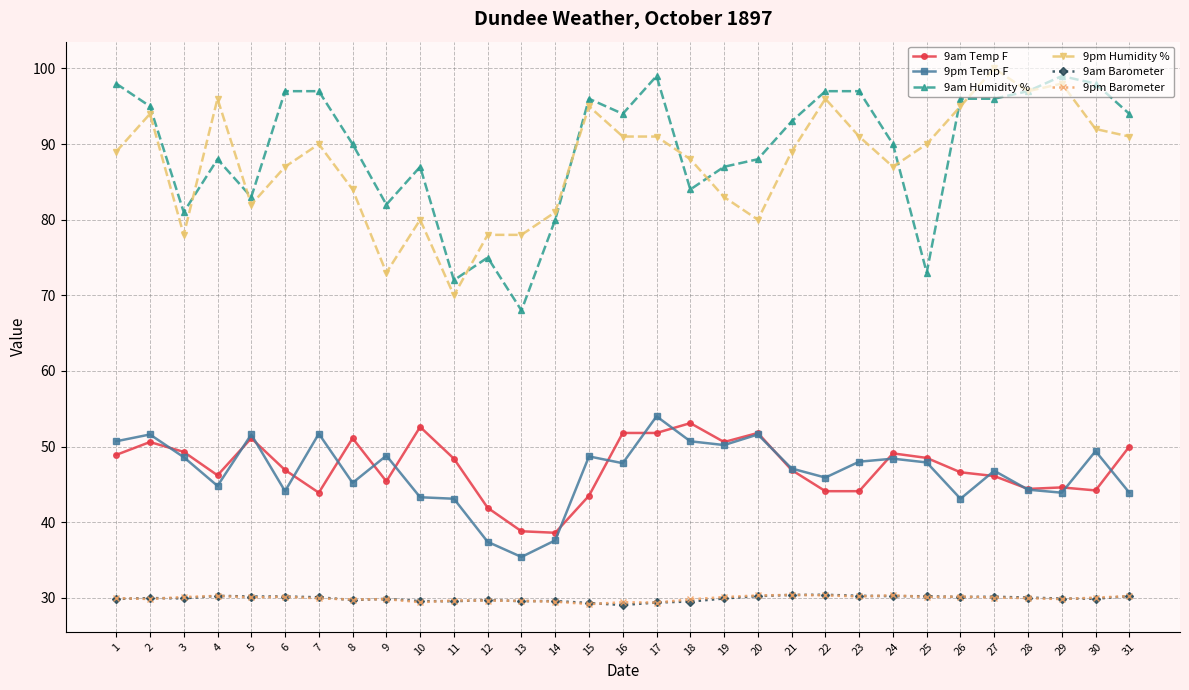

What value does the 9pm Temp F series have at 2?

51.6